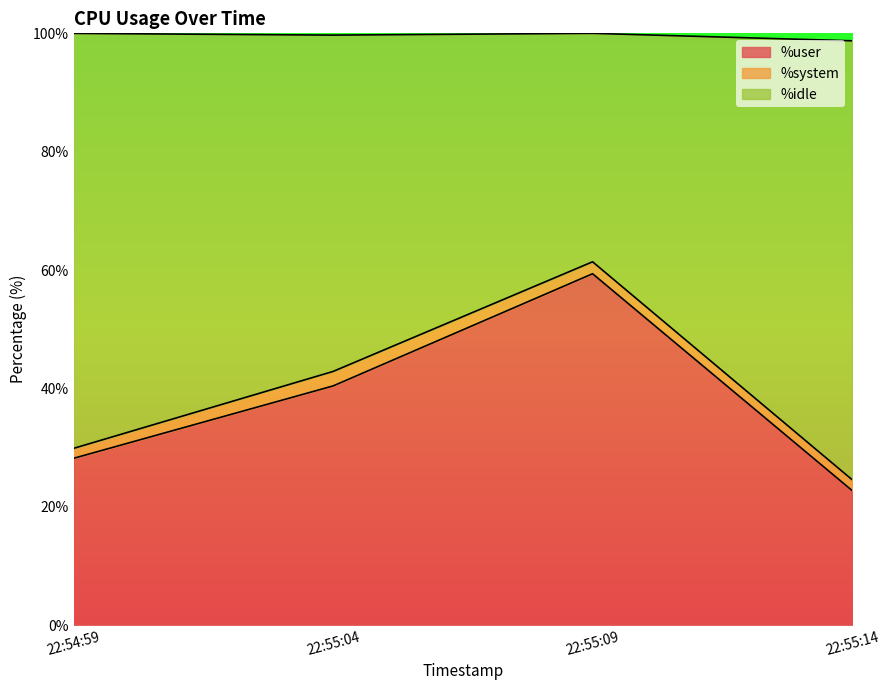

The value of %user at 22:55:04 is 40.4. True or false?

True